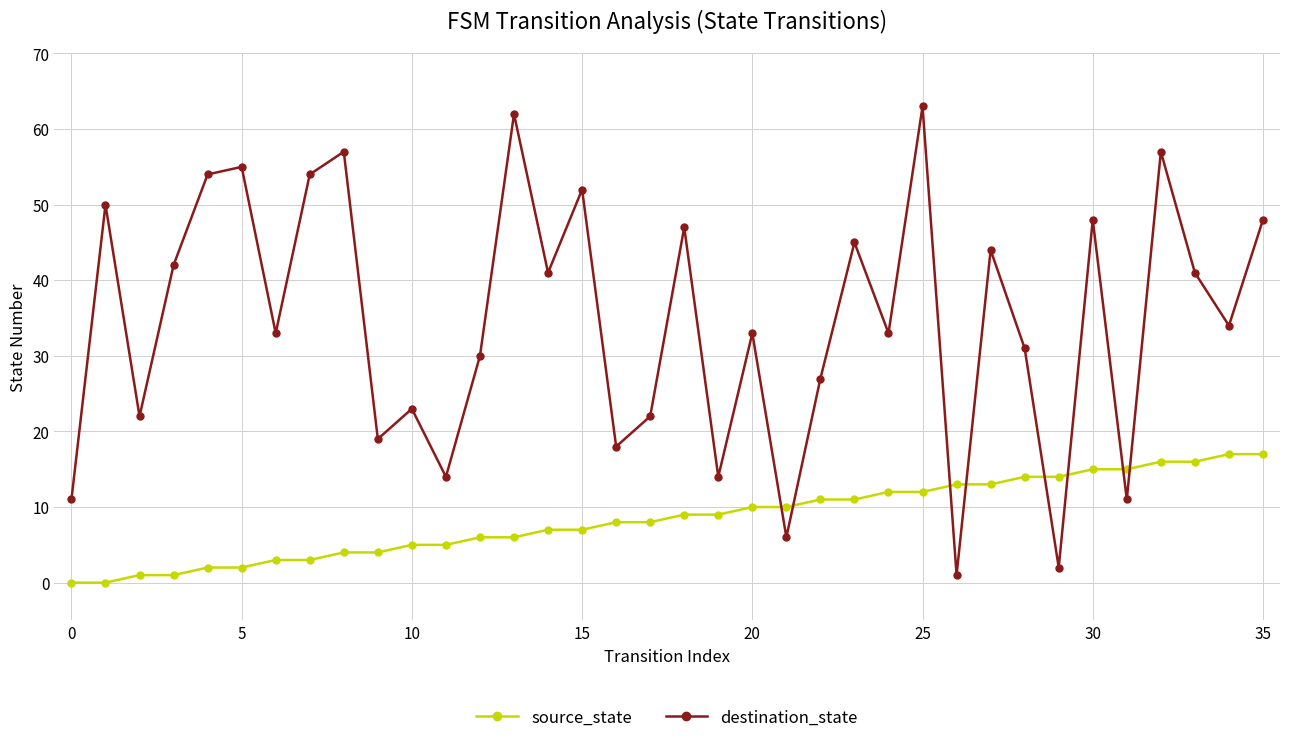

What is the difference between the maximum and minimum values in the destination_state series?

62